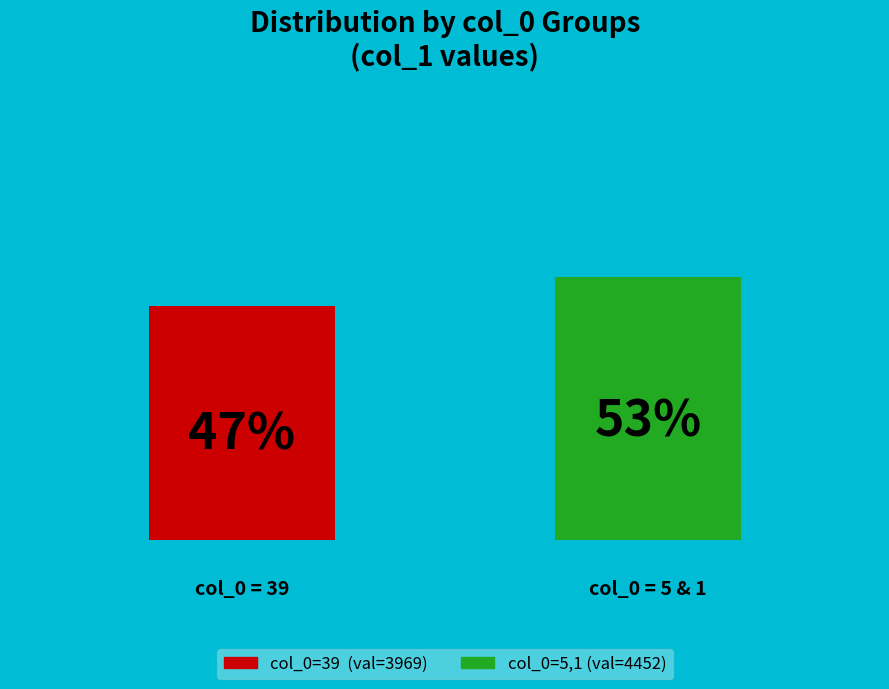

How many bars are there in each group?

2